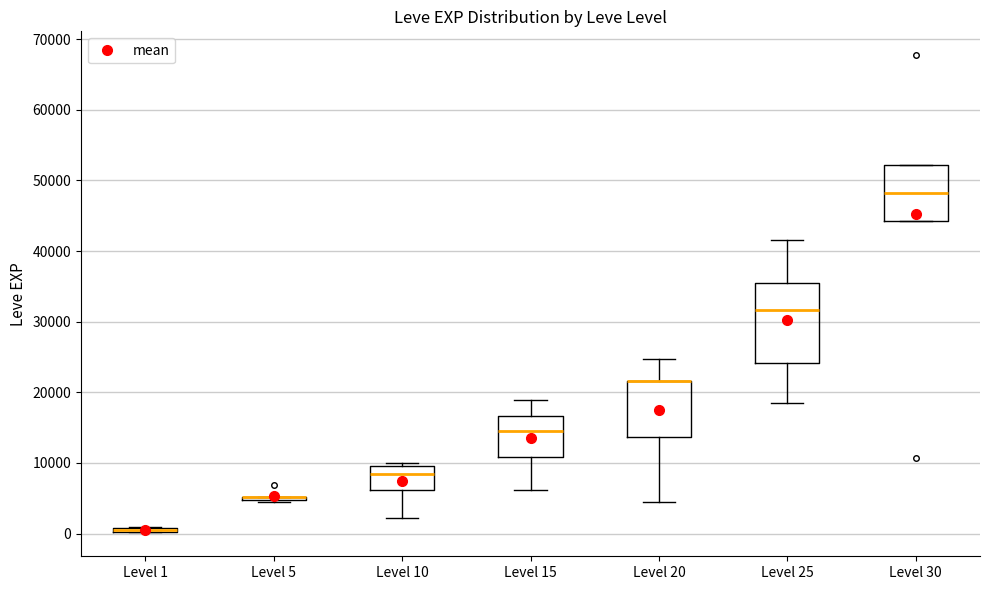

Where does the lower whisker of the box for Level 10 end on the y-axis? The values are not printed on the chart, so give them approximately, as read against the axis.

2000